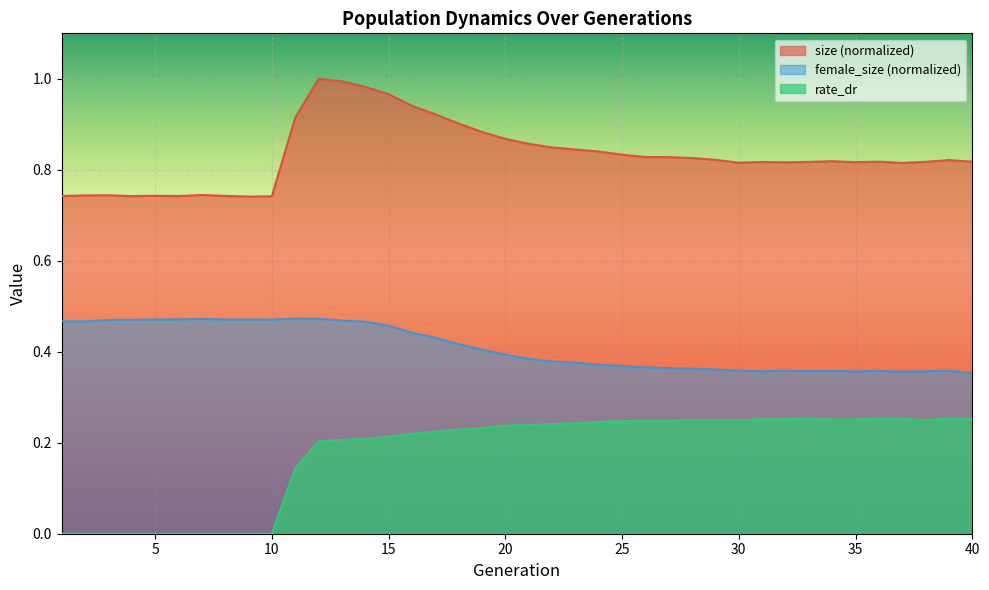

Rank the series by their average value, from highest to lowest.

size (normalized), female_size (normalized), rate_dr